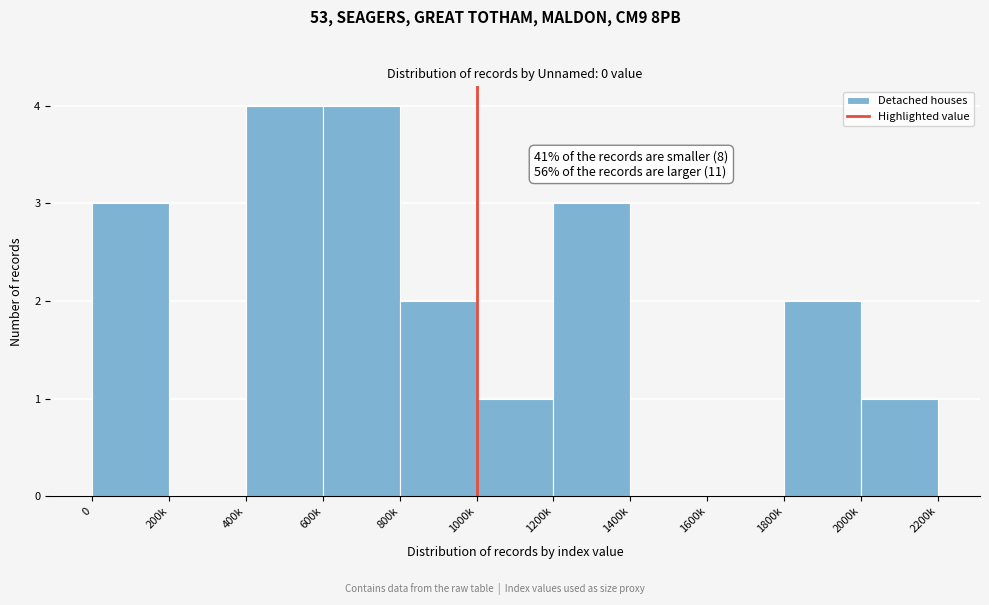

Reading right to left, what are all the values shown in this chart?

2000k=1	1800k=2	1600k=0	1400k=0	1200k=3	1000k=1	800k=2	600k=4	400k=4	200k=0	0=3